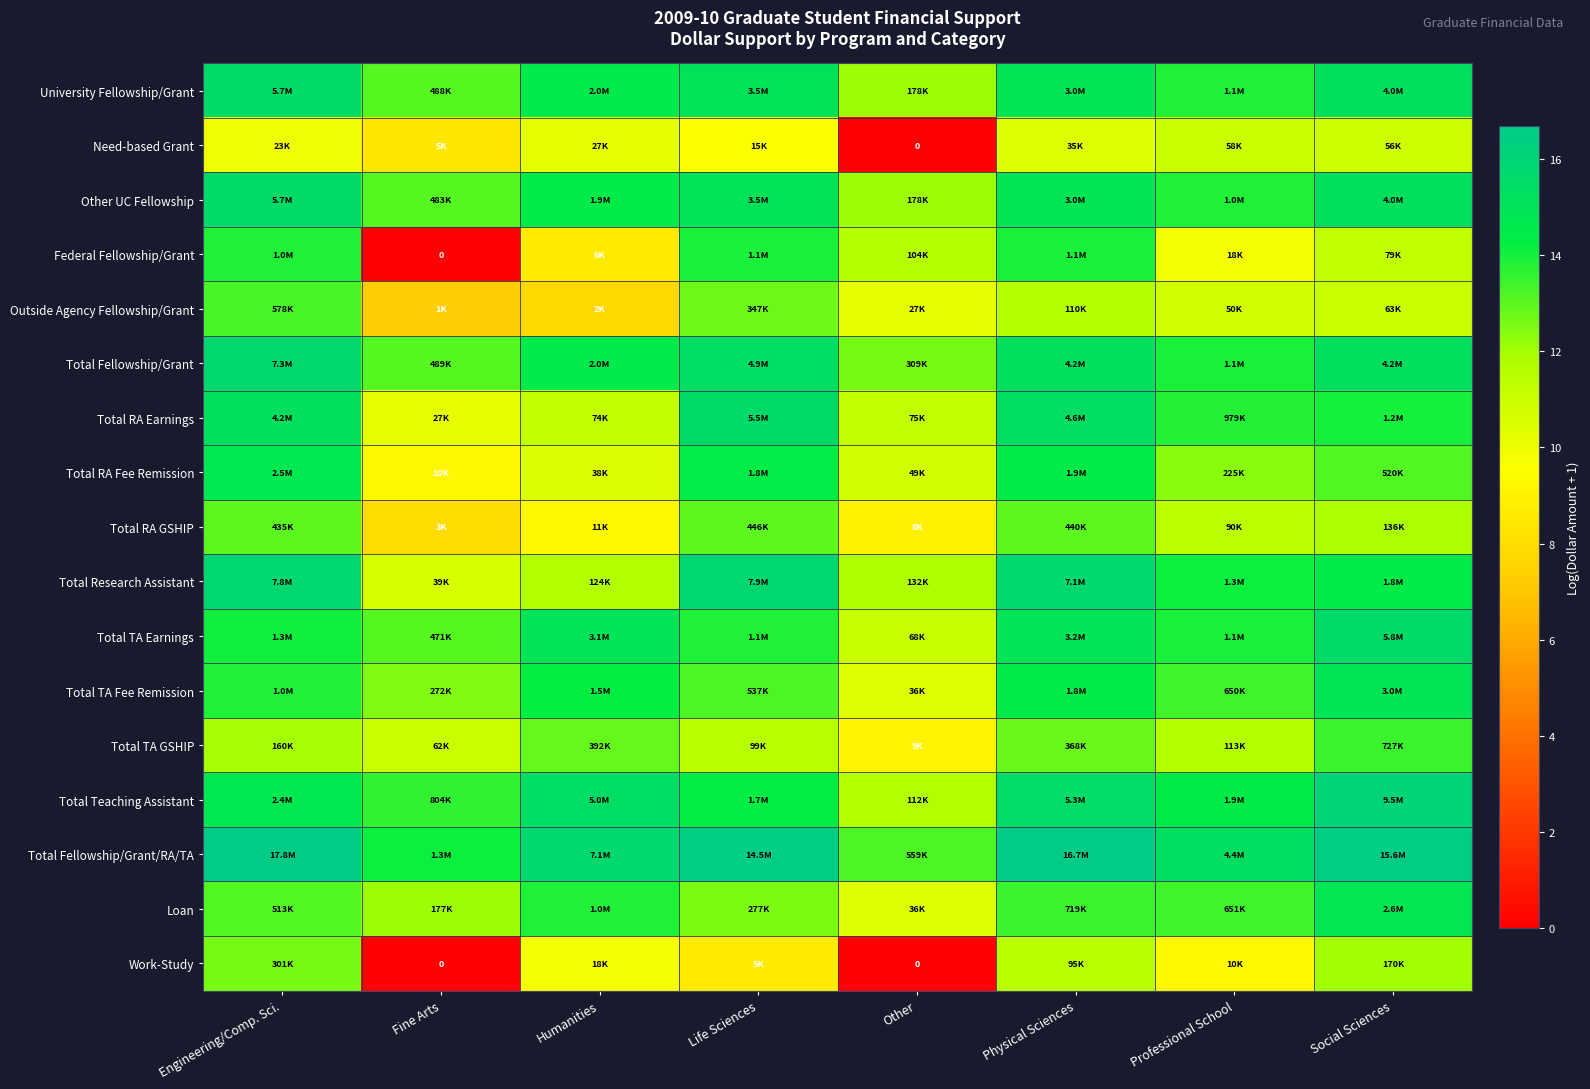

How many values in the Work-Study series are below 9?

3